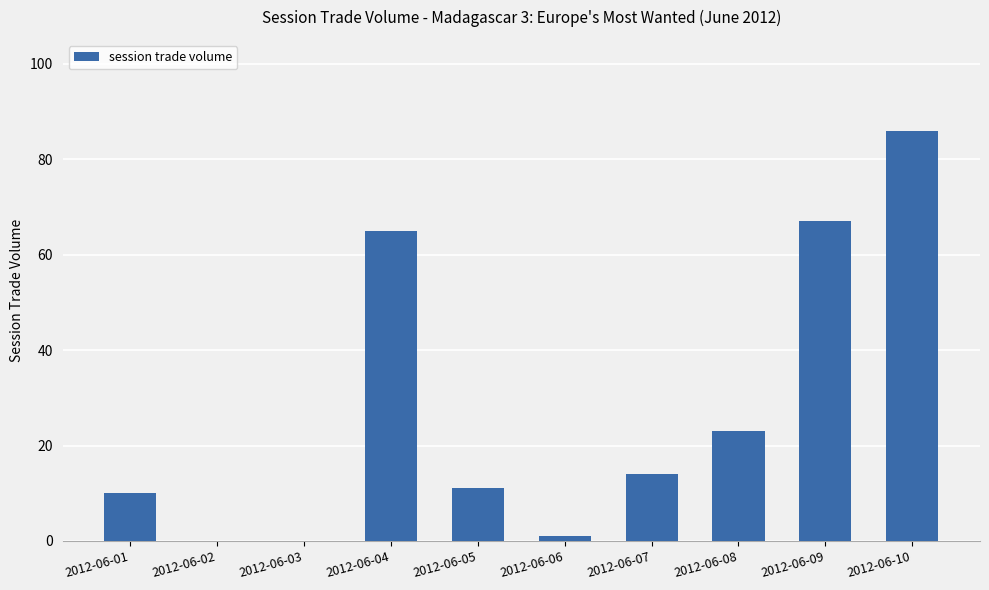

What is the sum of the values at 2012-06-02 and 2012-06-04?

65